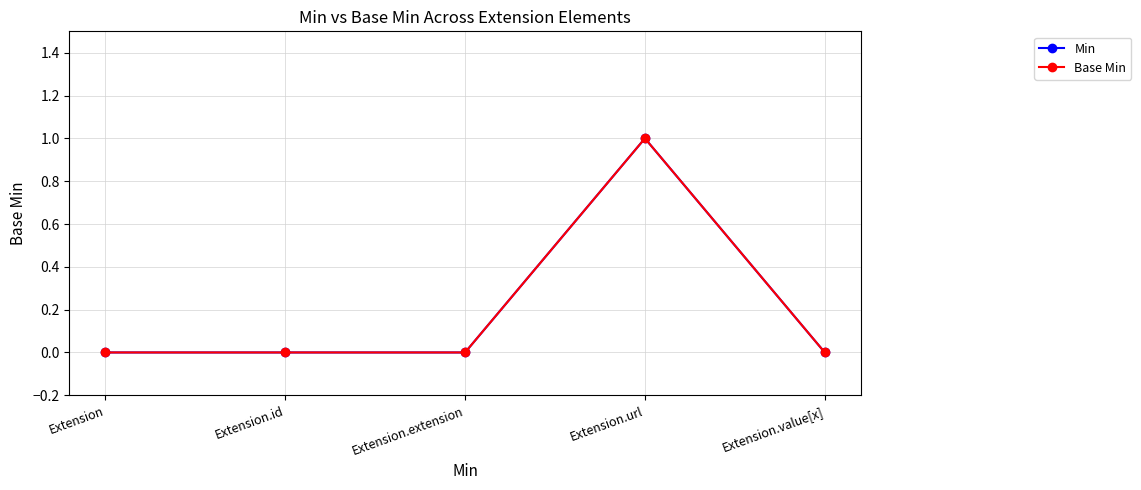

Reading left to right, list all the values displayed in this chart.

Min: 0	0	0	1	0
Base Min: 0	0	0	1	0